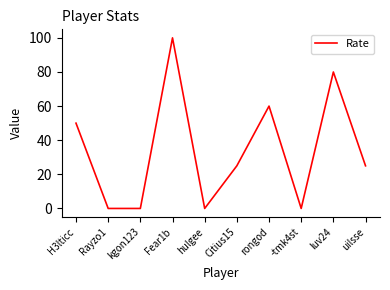

What position from the left is rongod?

7